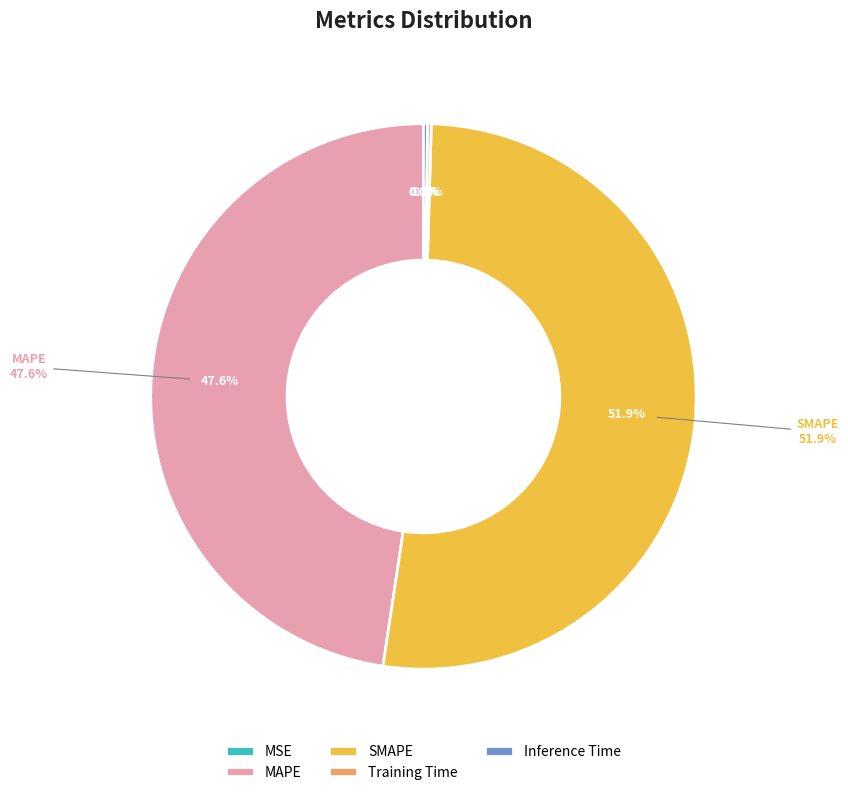

How many segments does this pie chart have?

5